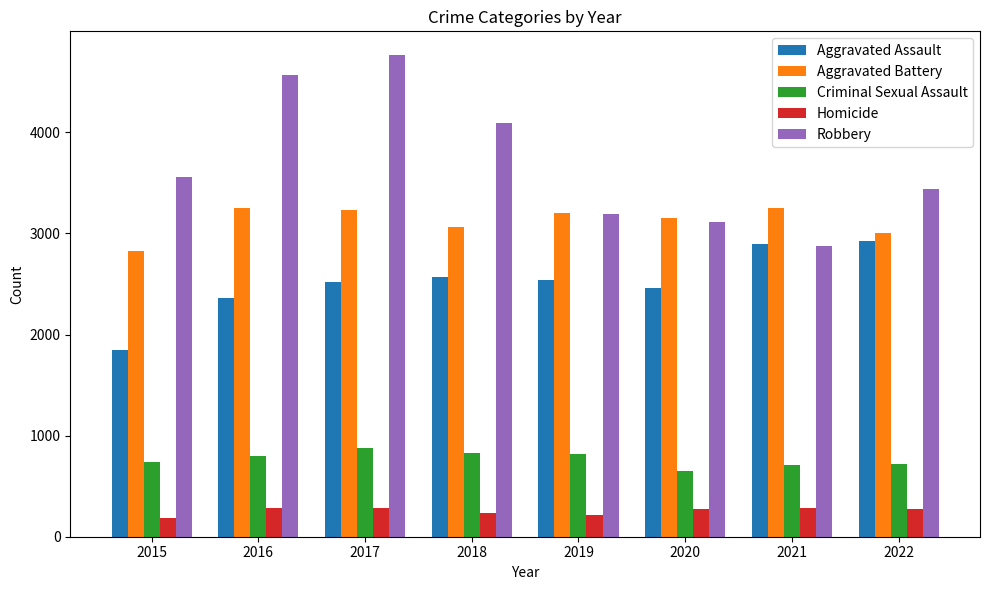

Which series changed the most between 2020 and 2022?

Aggravated Assault